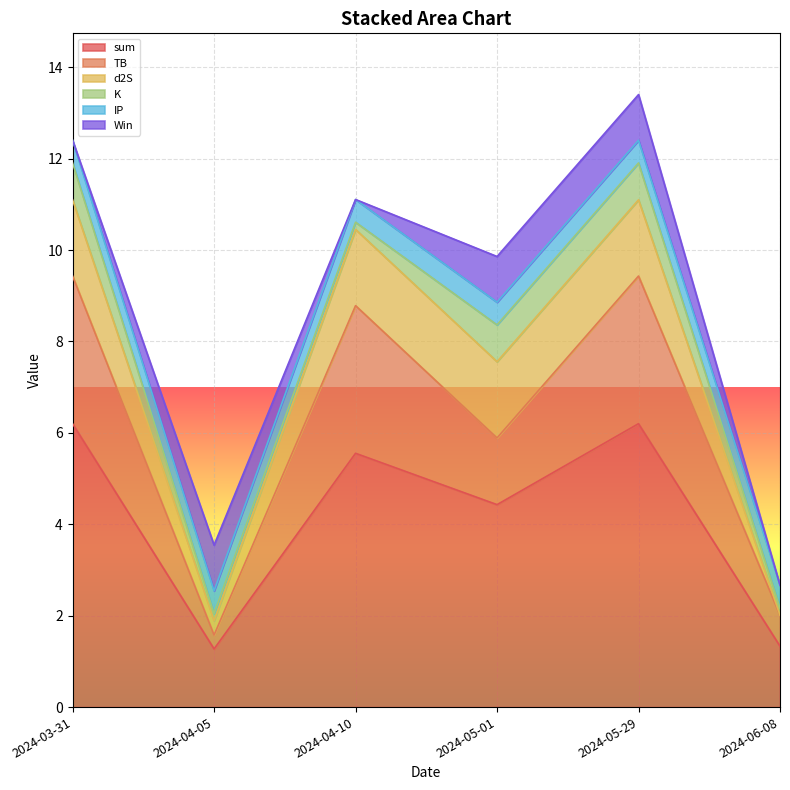

What is the label of the 6th point from the left?

2024-06-08